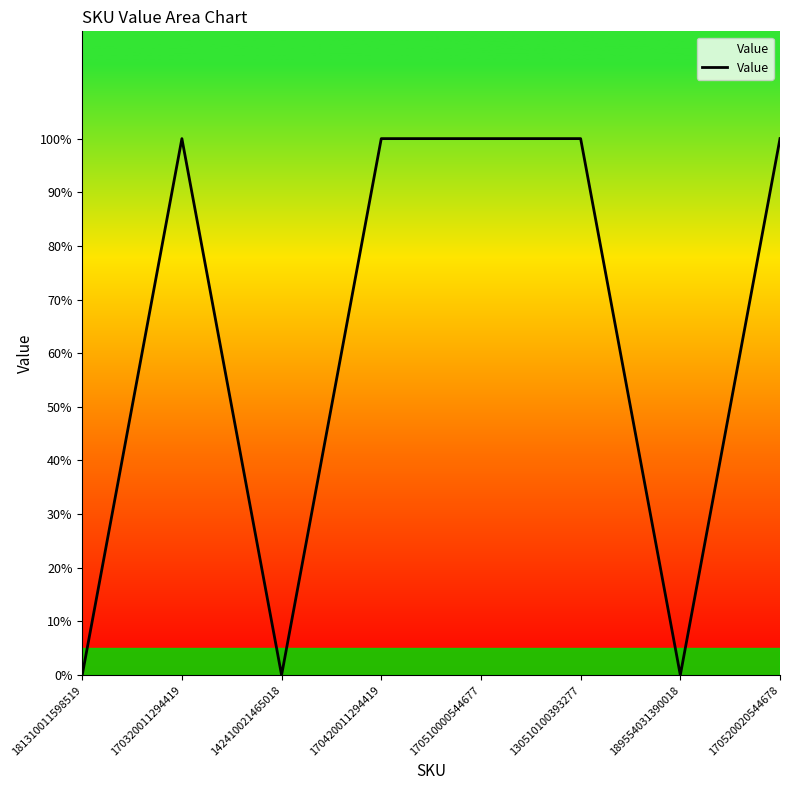

The value at 170320011294419 is 1. True or false?

False